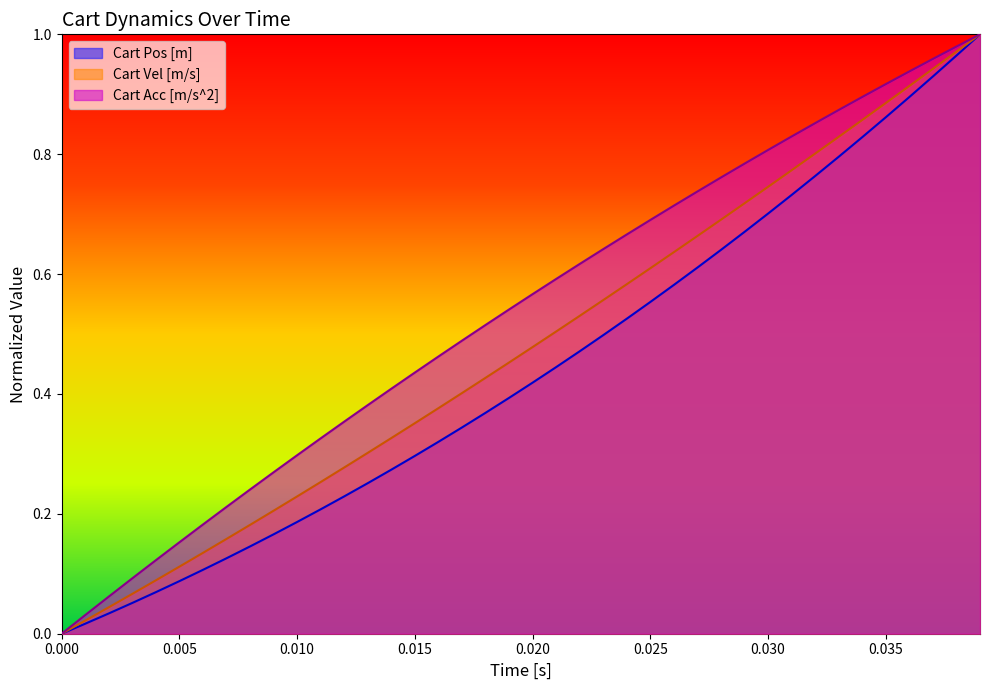

True or false: Cart Vel [m/s] and Cart Pos [m] intersect in this chart.

False